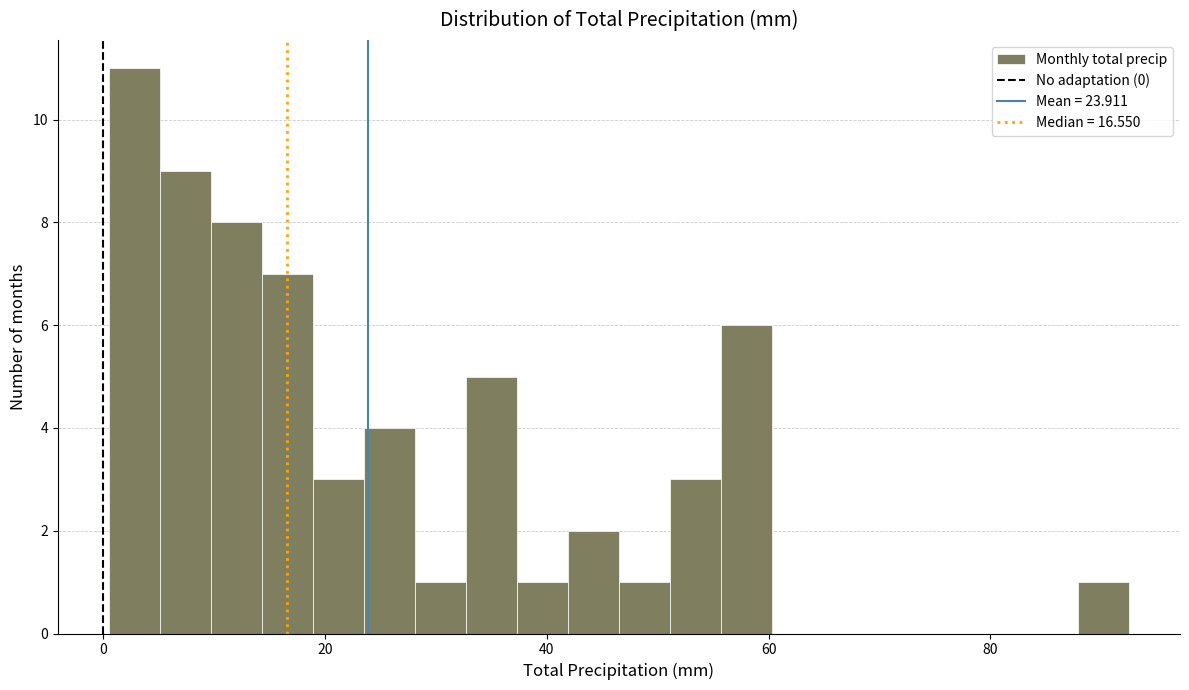

Around what value on the x-axis is the tallest bar? Give the approximate position of its centre, as read against the axis.

2